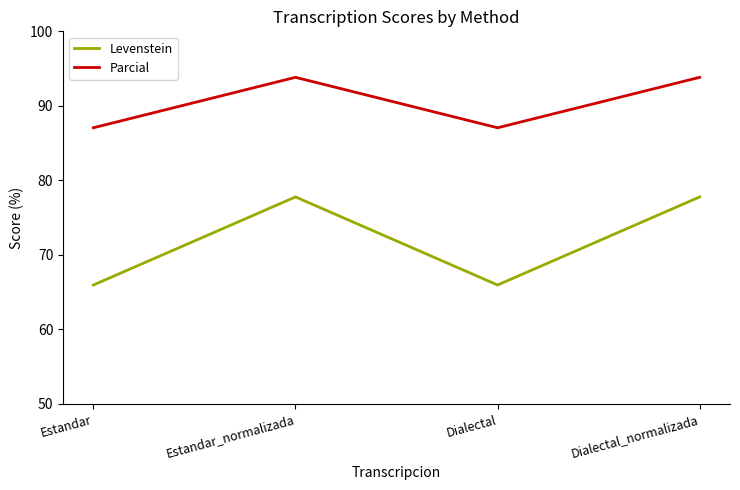

Reading left to right, transcribe all the data shown in this chart.

Levenstein: 66.0	77.8	66.0	77.8
Parcial: 87.1	93.8	87.1	93.8